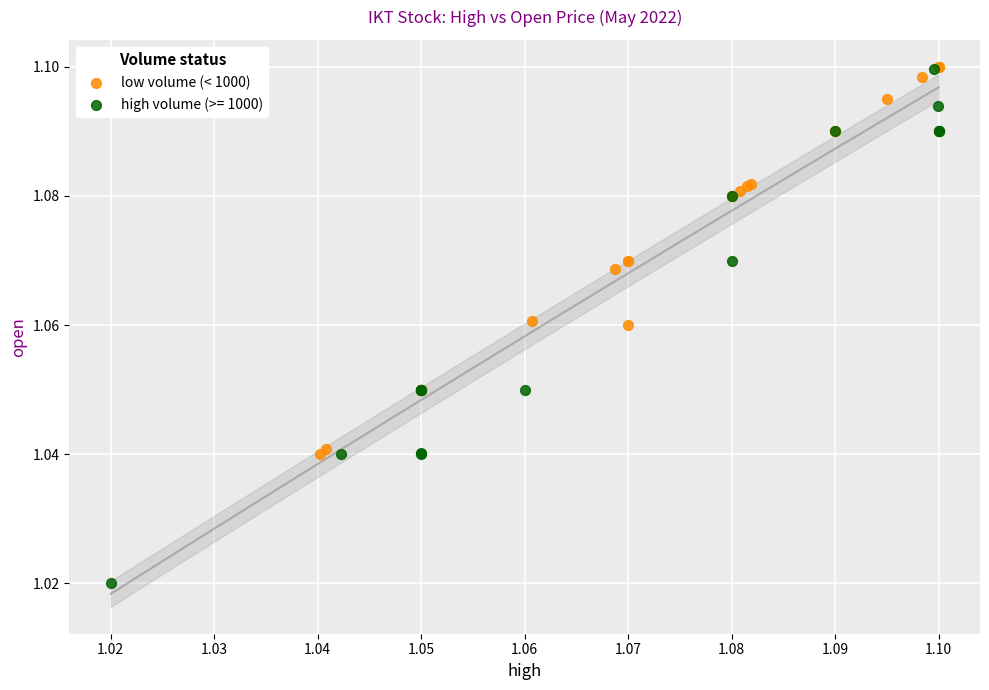

Which series contains the lowest Y value?

high volume (>= 1000)